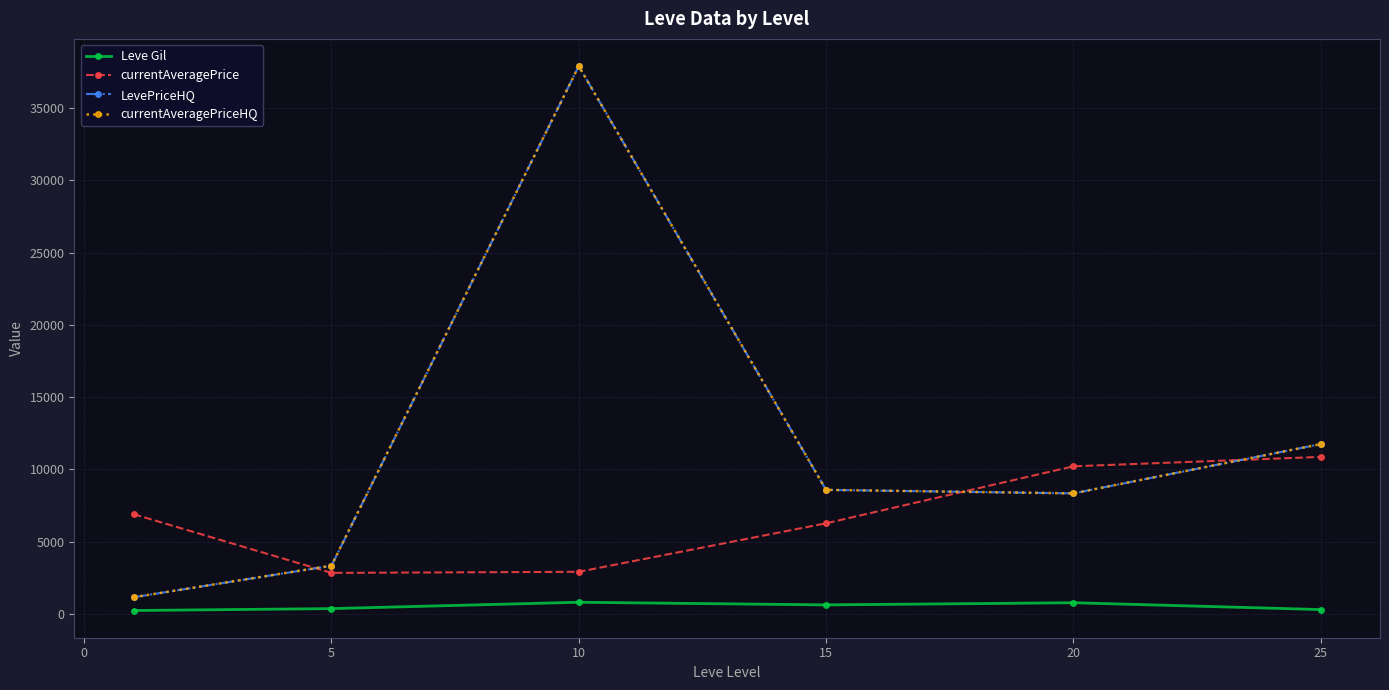

What is the maximum value shown in the chart?

37900.4